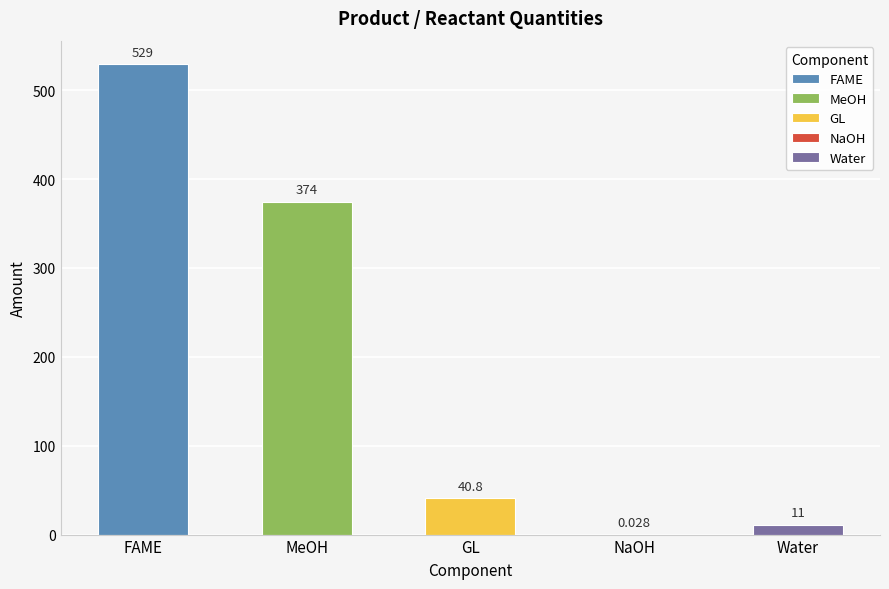

What is the label of the 4th bar from the right?

MeOH